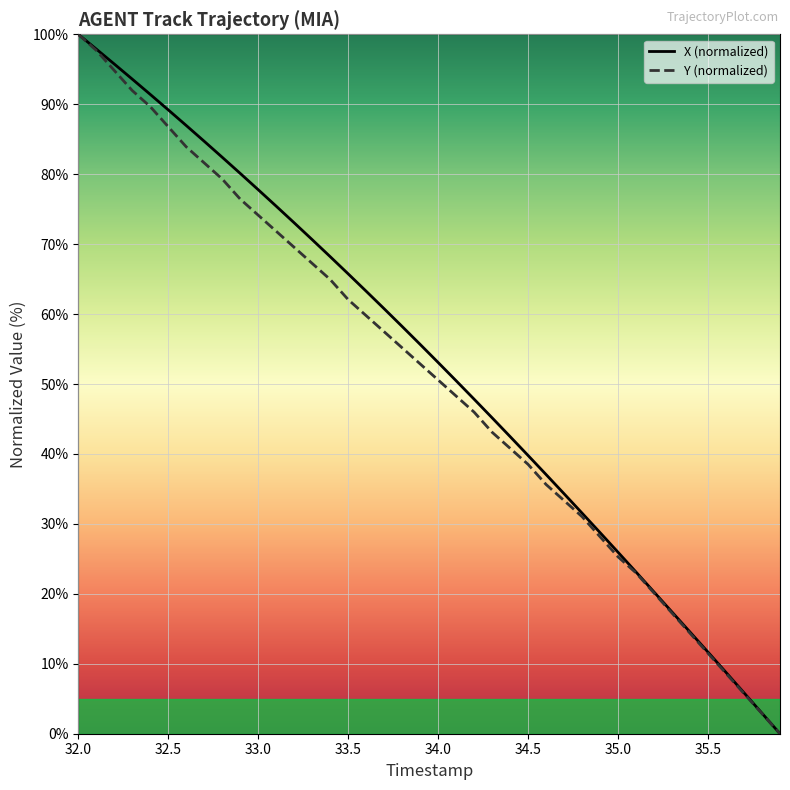

What is the maximum value shown in the chart?

100.0